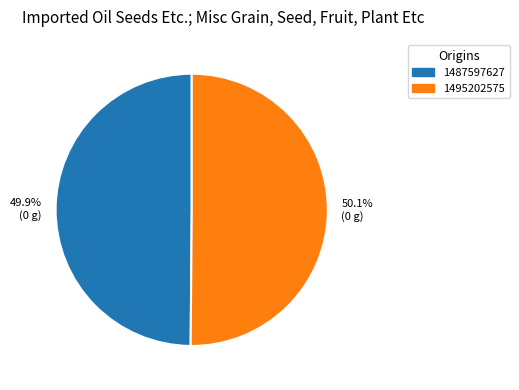

What is the total percentage of 1487597627 and 1495202575?

100.0%